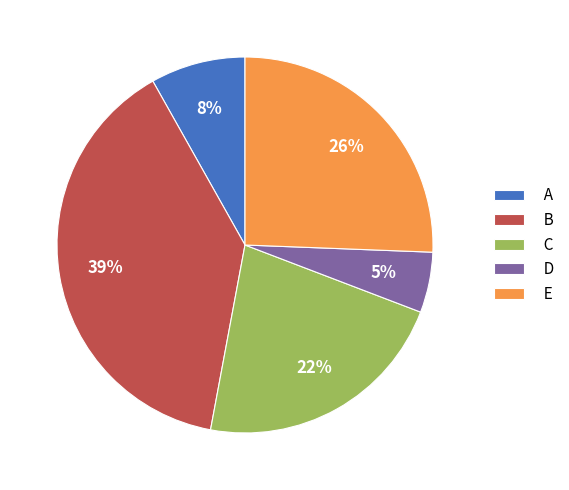

To the nearest percent, what is the difference between the largest and smallest slice percentages?

34%